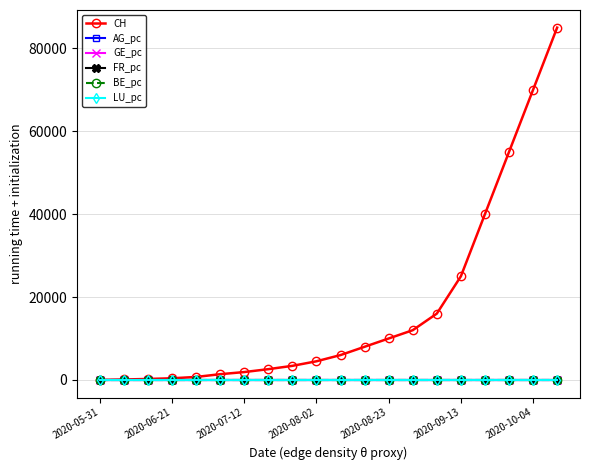

What is the maximum value shown in the chart?

85000.0